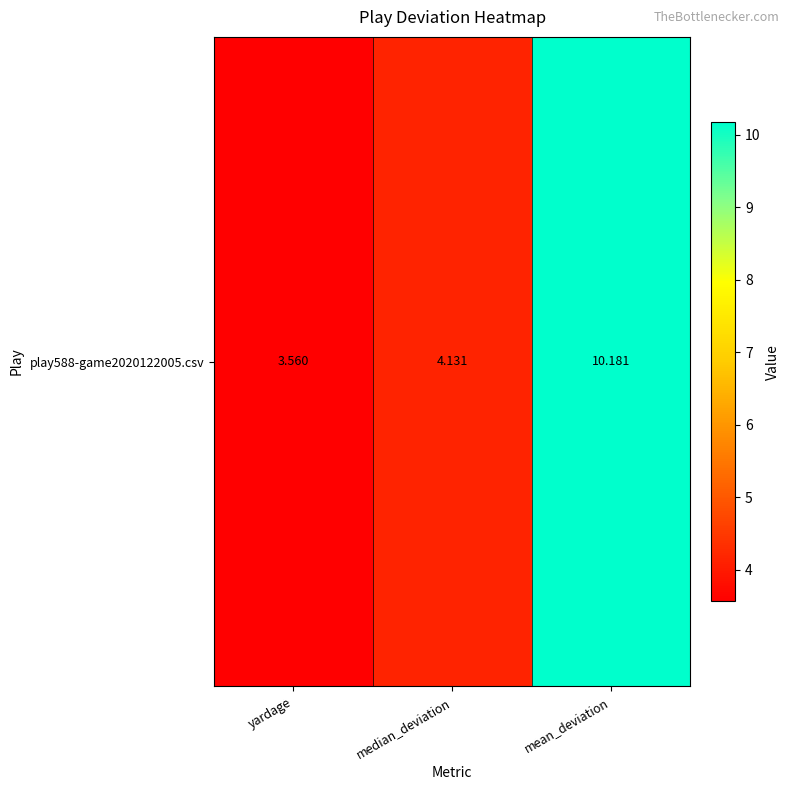

What is the average value?

6.0